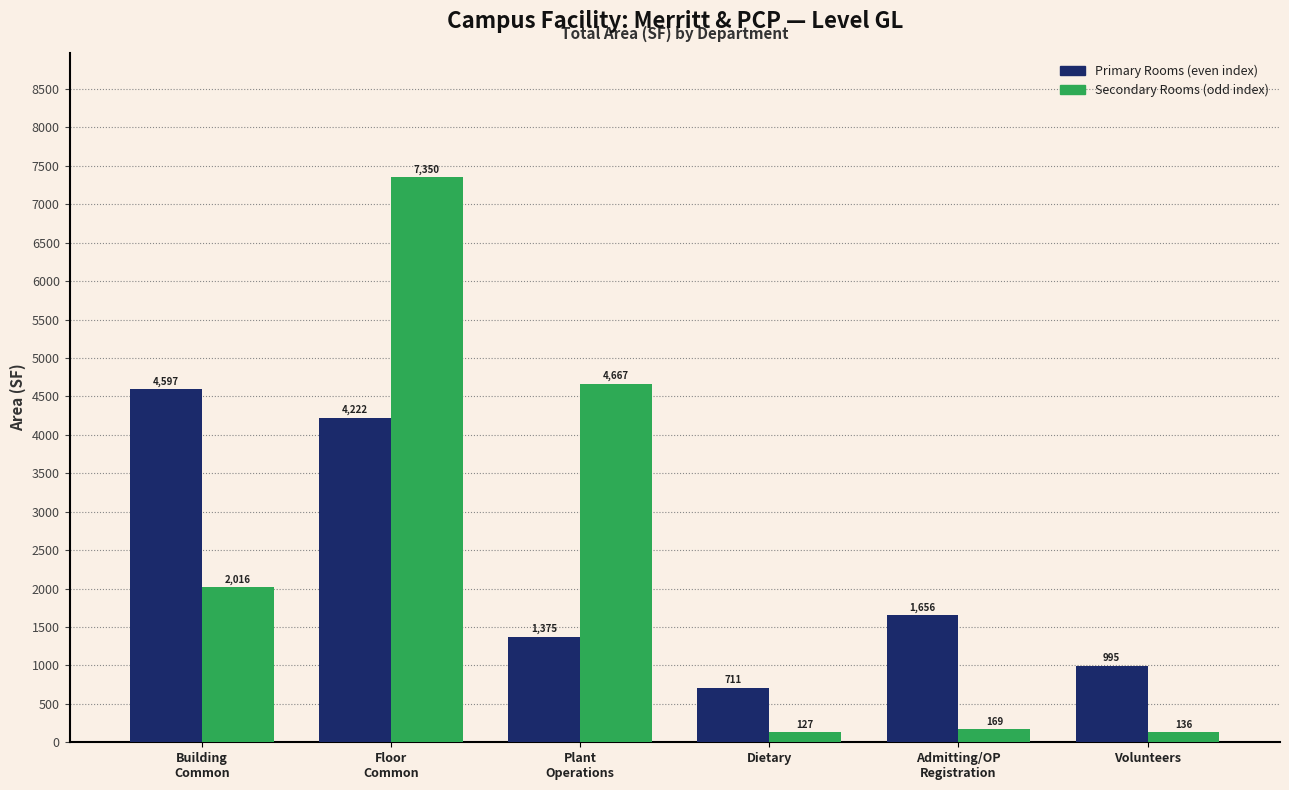

Which label corresponds to the smallest value in the chart?

Dietary